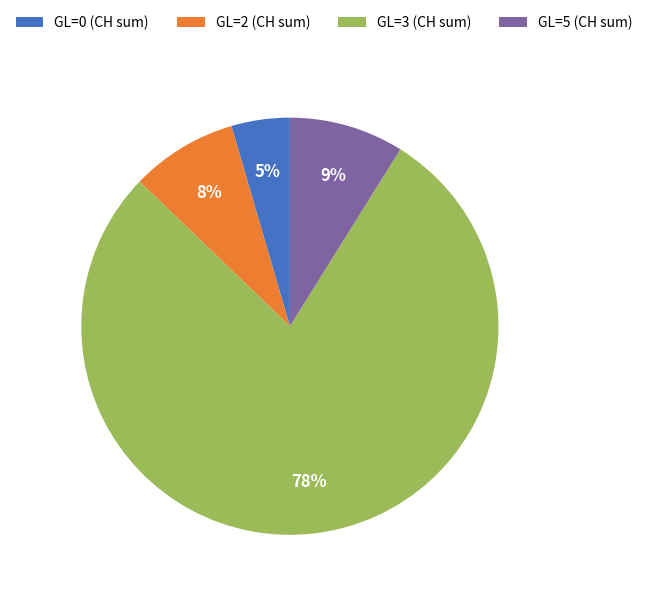

How many slices are in this pie chart?

4